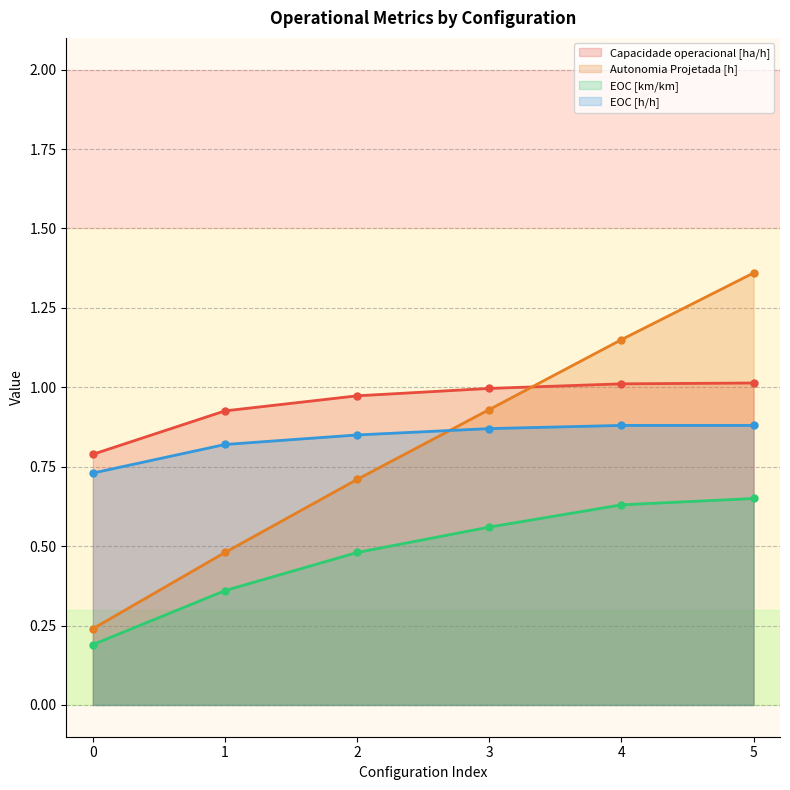

Which has a higher value, 3 or 0?

3